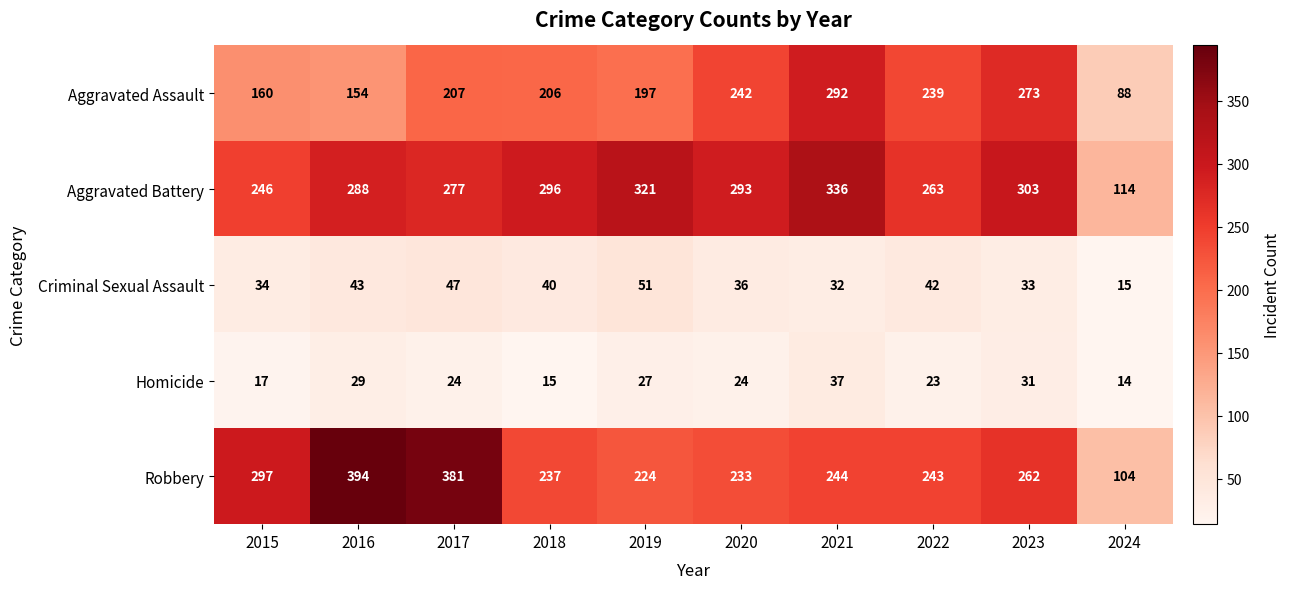

Is it true that Robbery equals 441 at 2015?

False